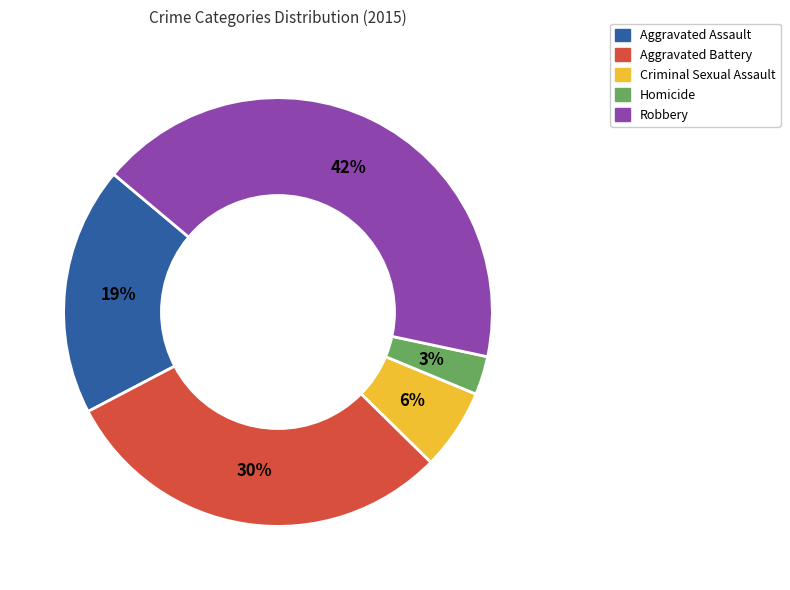

Do Aggravated Battery and Criminal Sexual Assault together represent more than half of the pie?

No